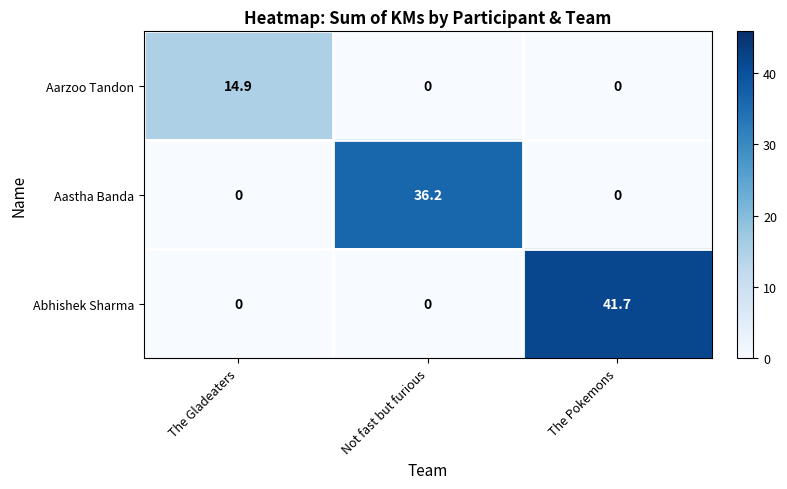

What is the difference between the maximum and minimum values in the Aarzoo Tandon series?

14.9